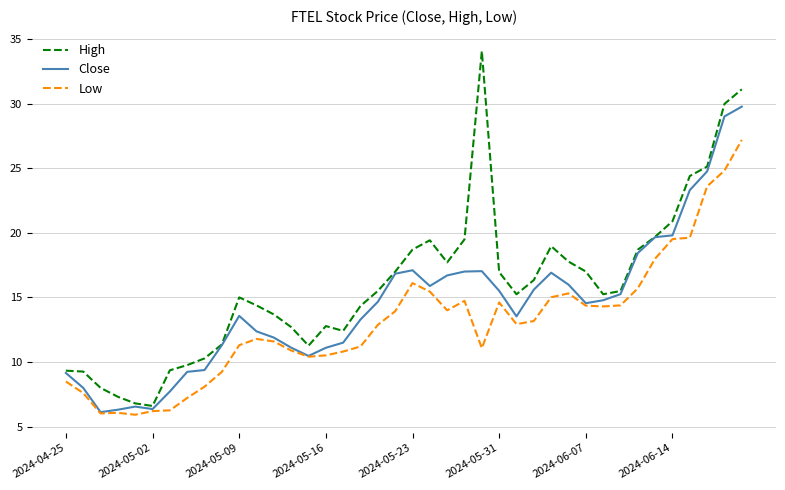

What is the minimum value for Low?

5.9